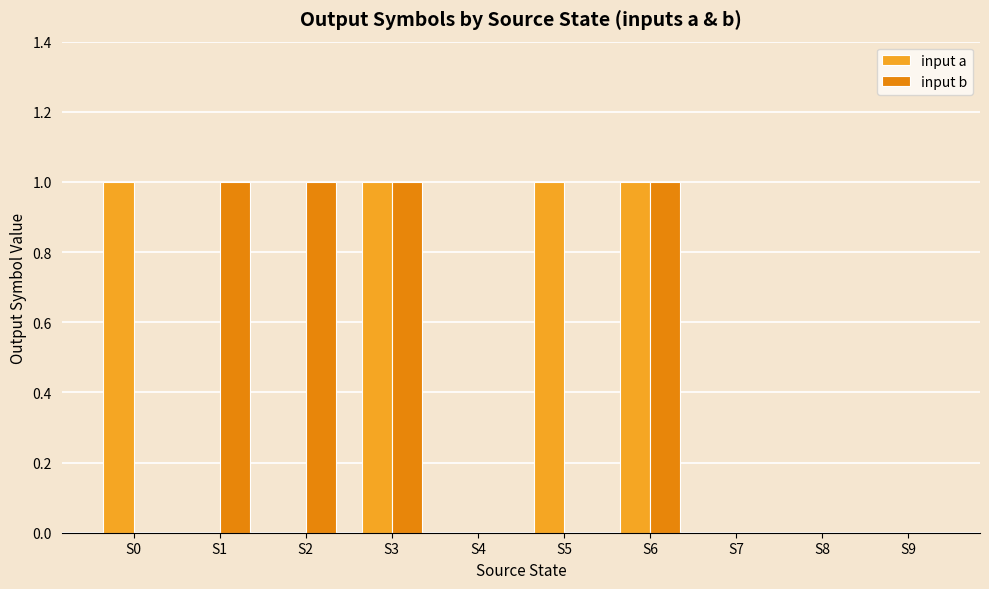

Between S1 and S8, which series saw the biggest shift?

input b